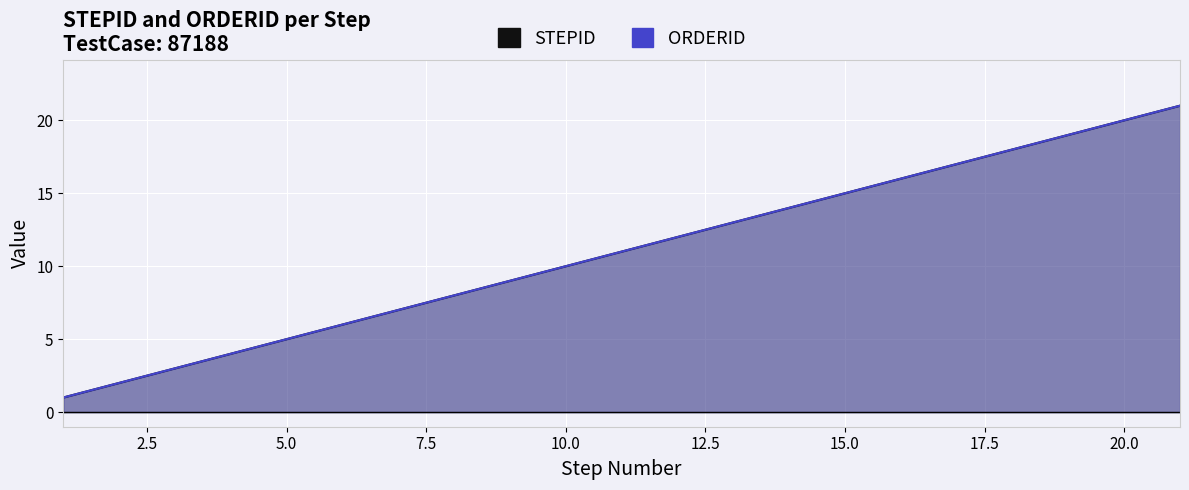

What is the maximum value shown in the chart?

21